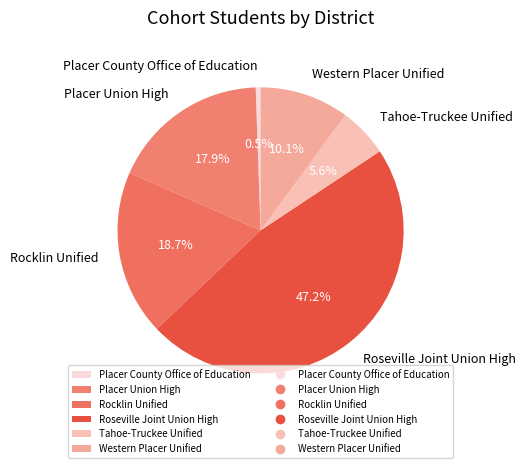

Does Western Placer Unified represent more than half of the total?

No